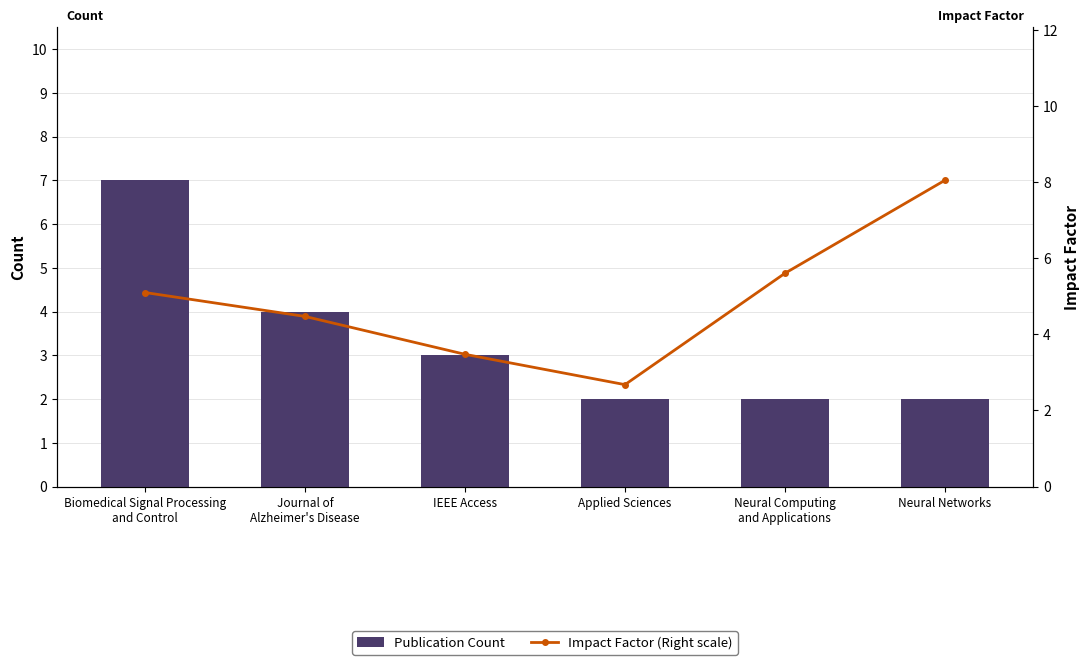

Which label corresponds to the smallest value in the chart?

Applied Sciences